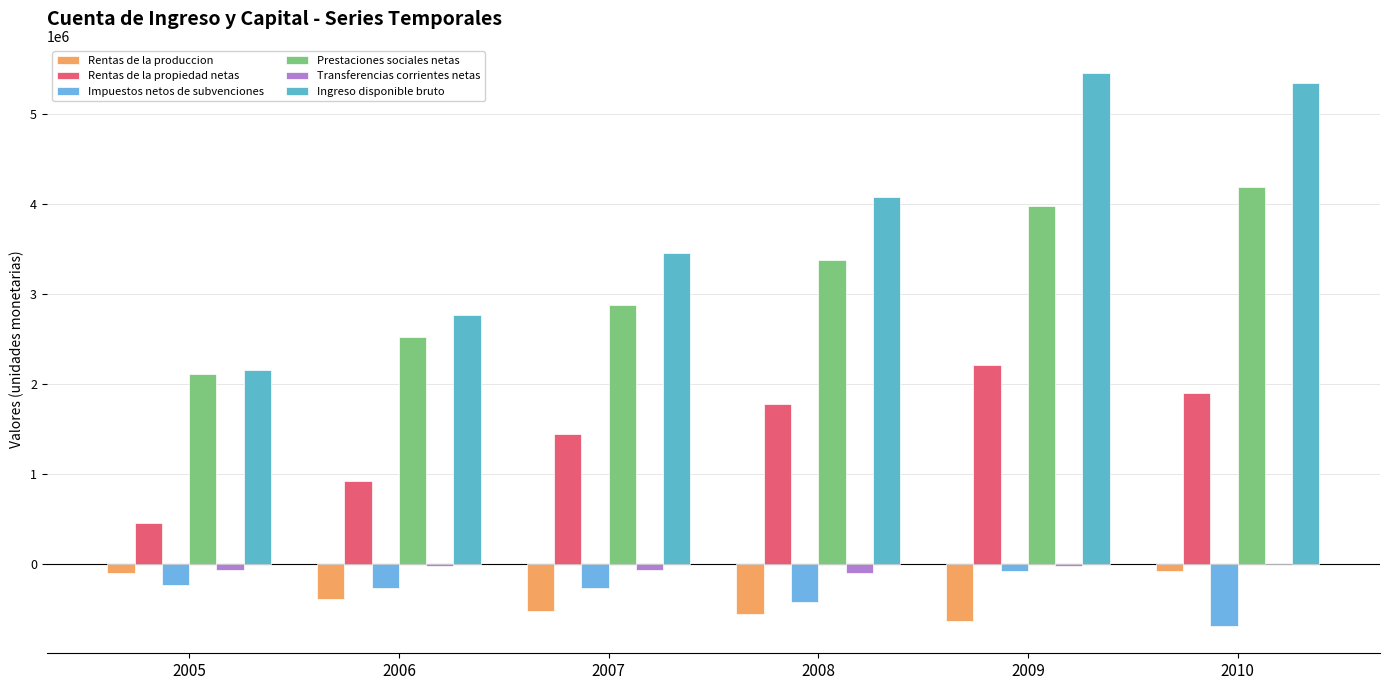

Count the number of categories in the chart.

6